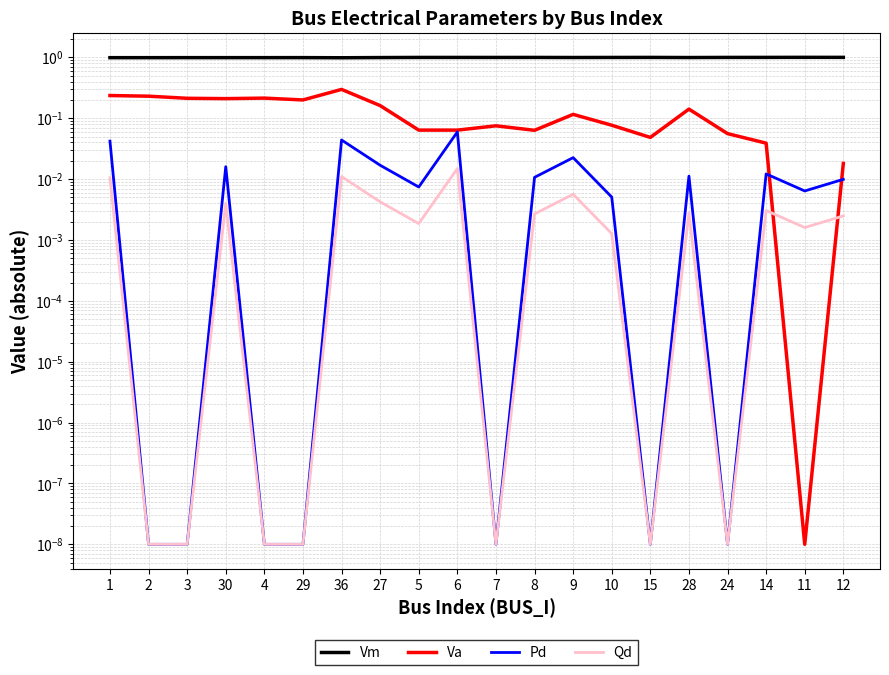

What is the difference between the maximum and second lowest values in the Pd series?

0.1